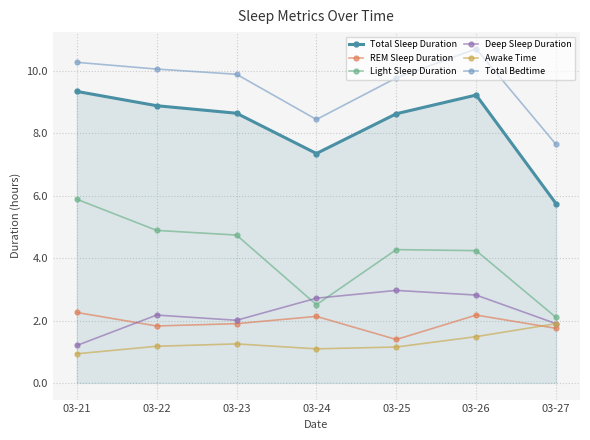

What is the sum of the Total Bedtime values at 03-23 and 03-27?

17.6